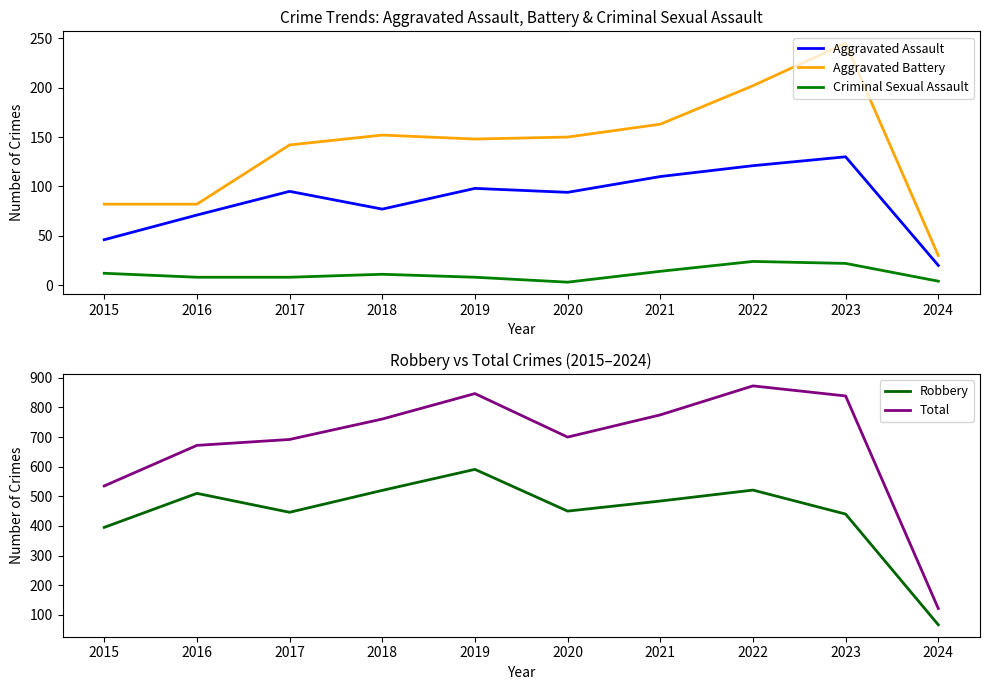

What is the total value across all series at 2015?

1070